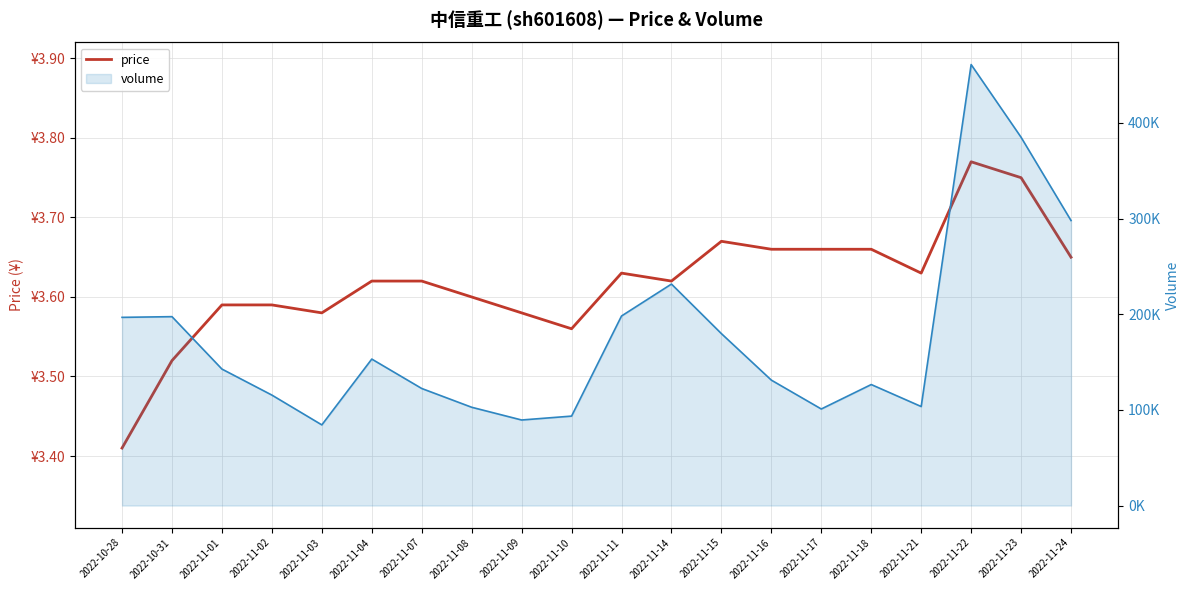

Where is the data nearest to the value 3?

2022-10-28